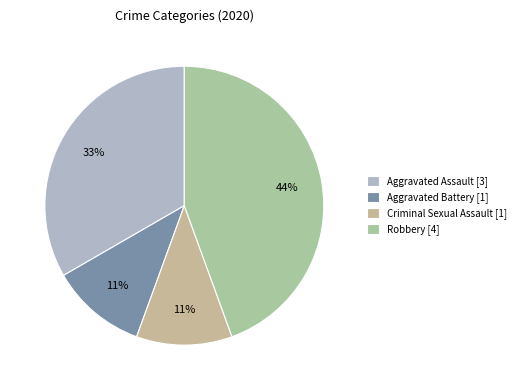

Rank the categories by value from lowest to highest.

Aggravated Battery, Criminal Sexual Assault, Aggravated Assault, Robbery